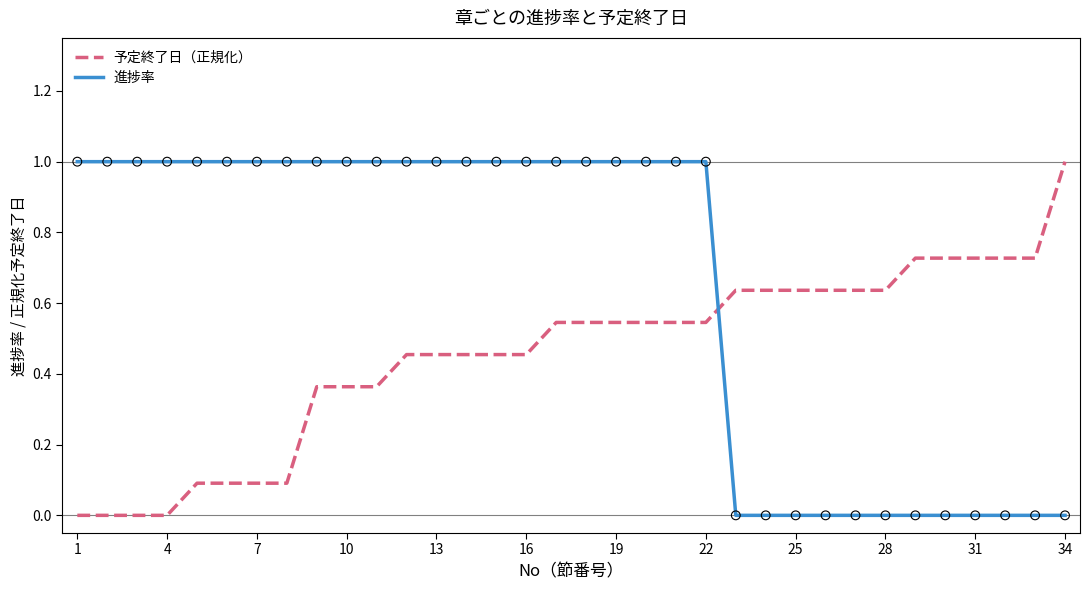

At how many categories does at least one series exceed 0?

34